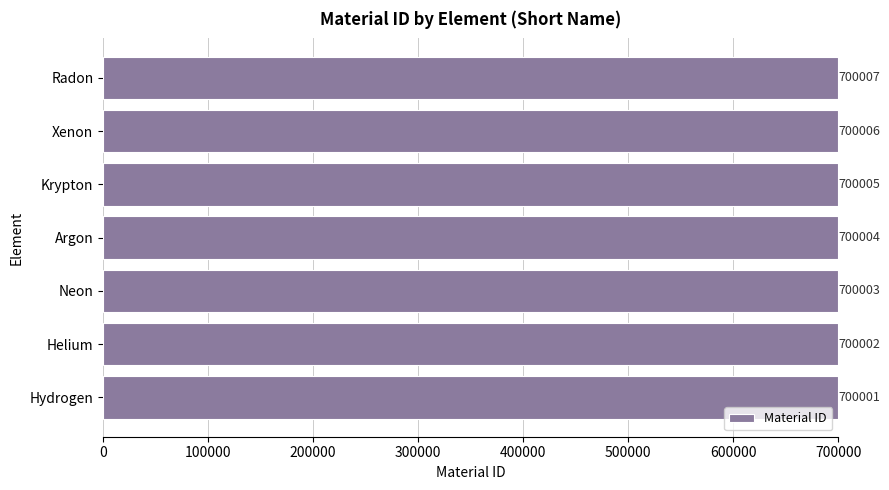

What is the sum of all values?

4900028